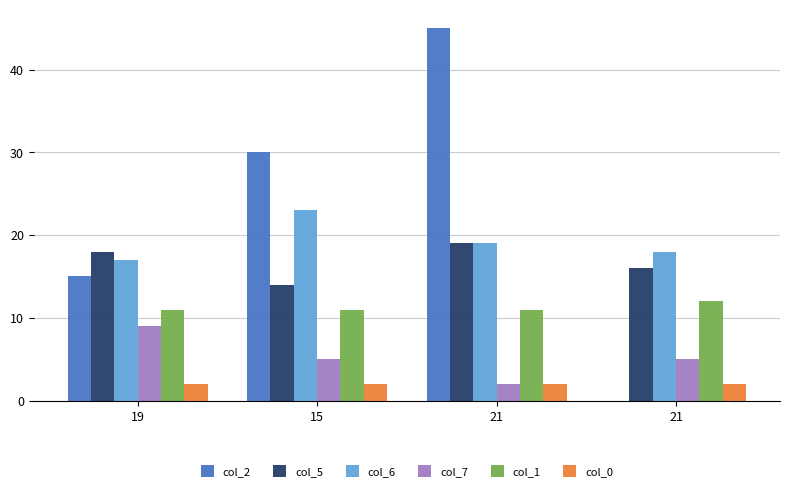

What are all the series names shown in the legend?

col_2, col_5, col_6, col_7, col_1, col_0